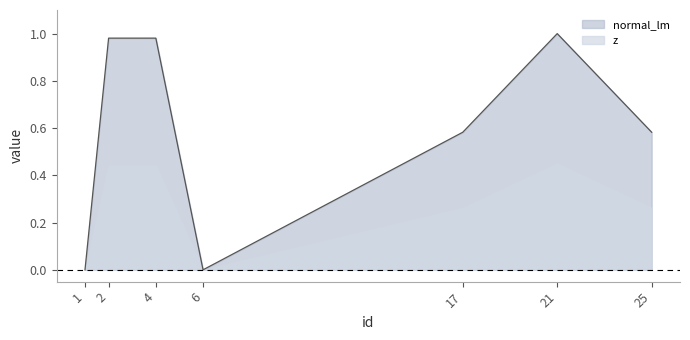

At which category does the data reach its first local peak?

21